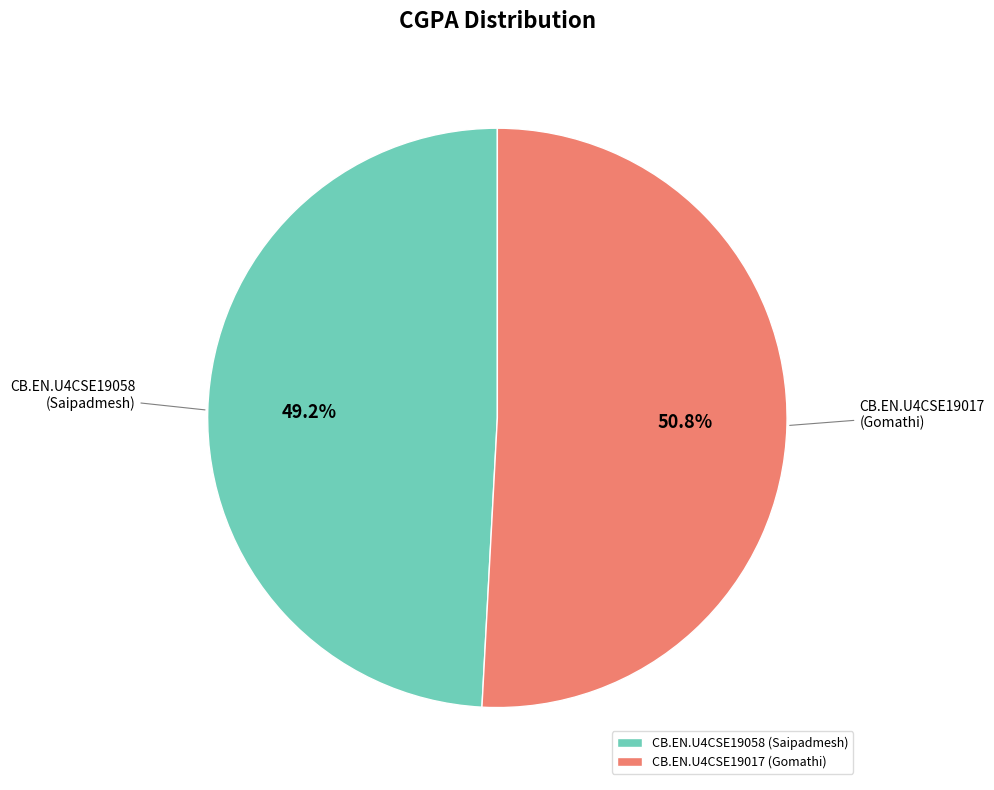

To the nearest percent, what is the difference between the CB.EN.U4CSE19058 and CB.EN.U4CSE19017 slice percentages?

2%